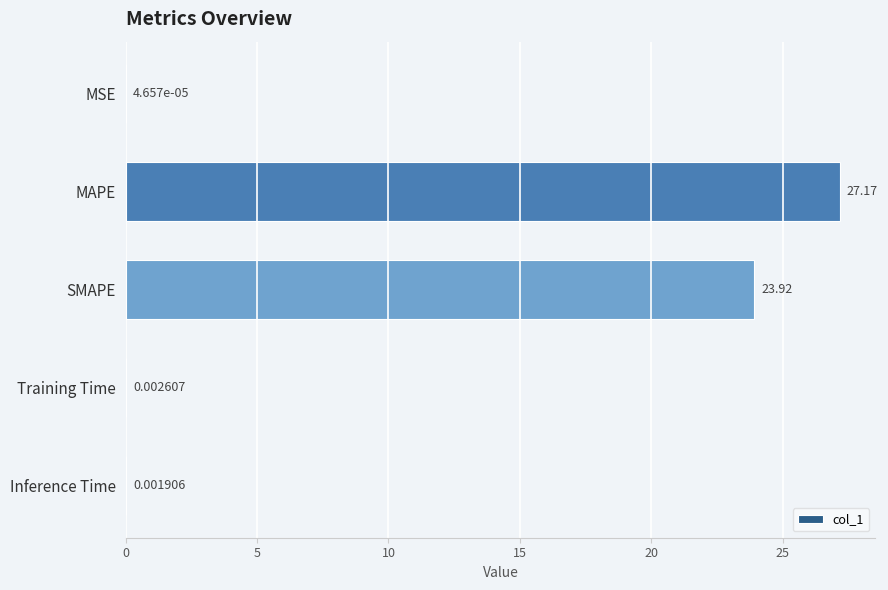

What is the change in value from SMAPE to Training Time?

-23.9